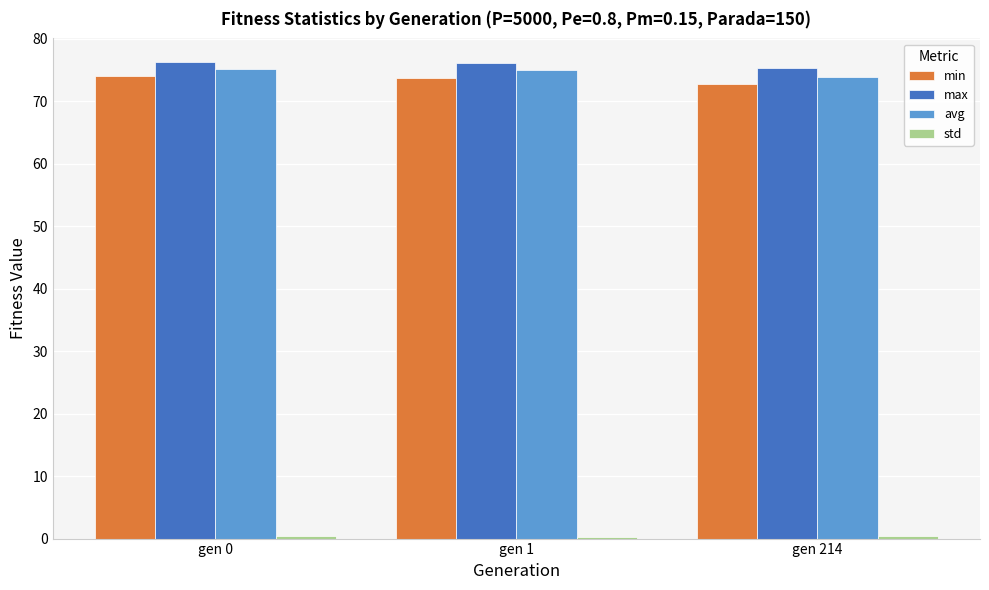

At how many categories does at least one series exceed 69?

3